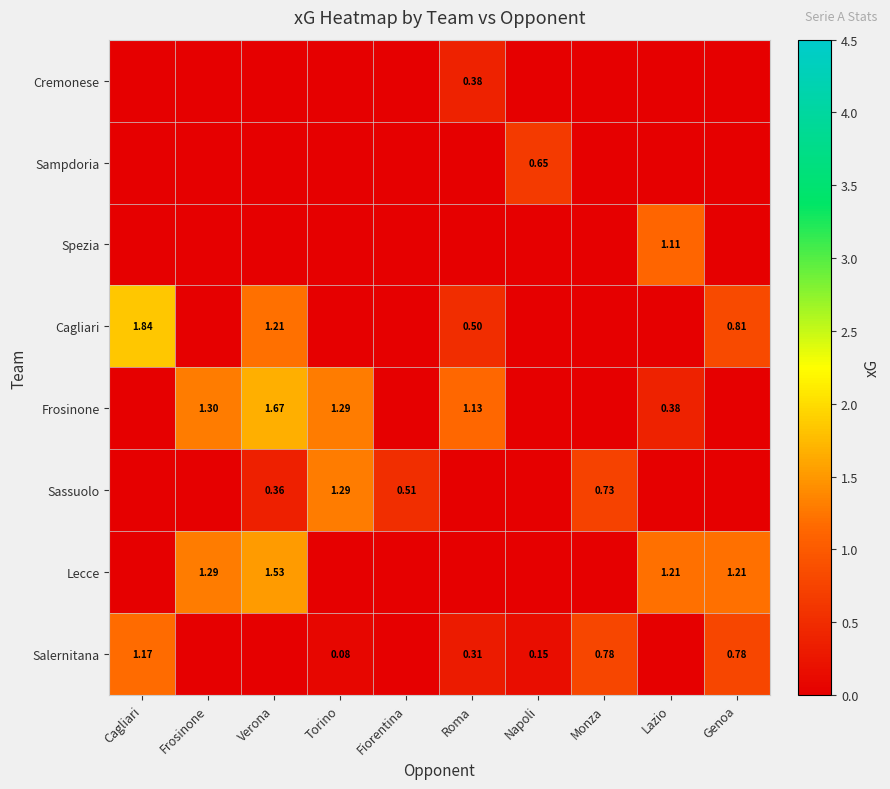

How many Lecce values are between 0 and 1?

6